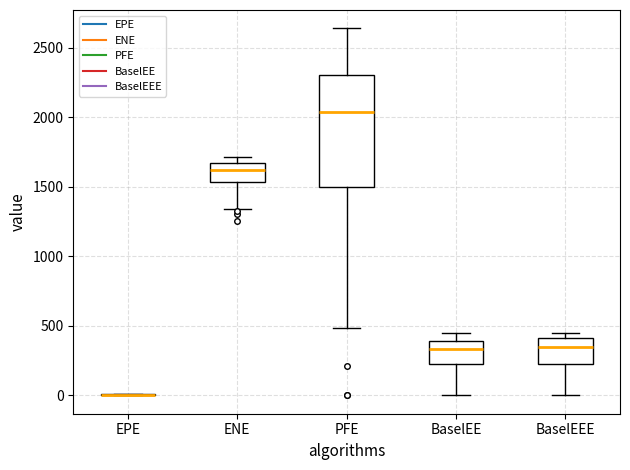

Which box is the tallest, from its lower edge to its upper edge?

PFE